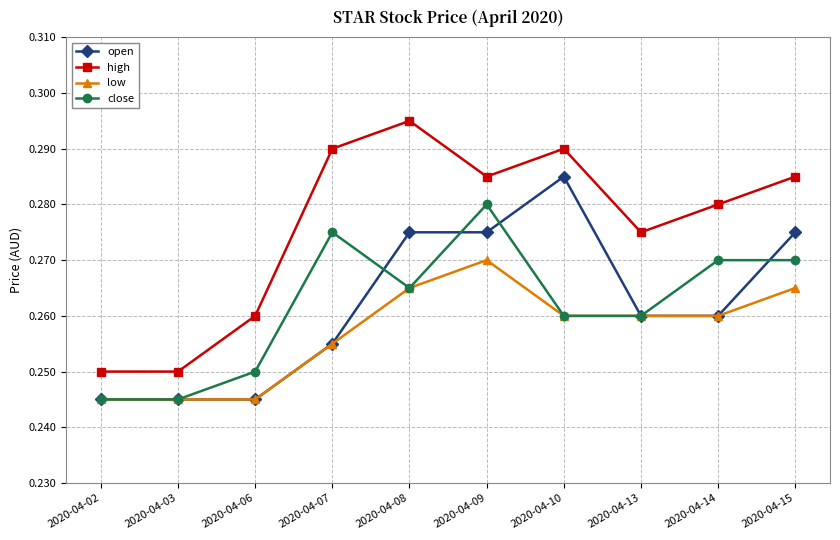

At which category is the sum across all series the highest?

2020-04-09